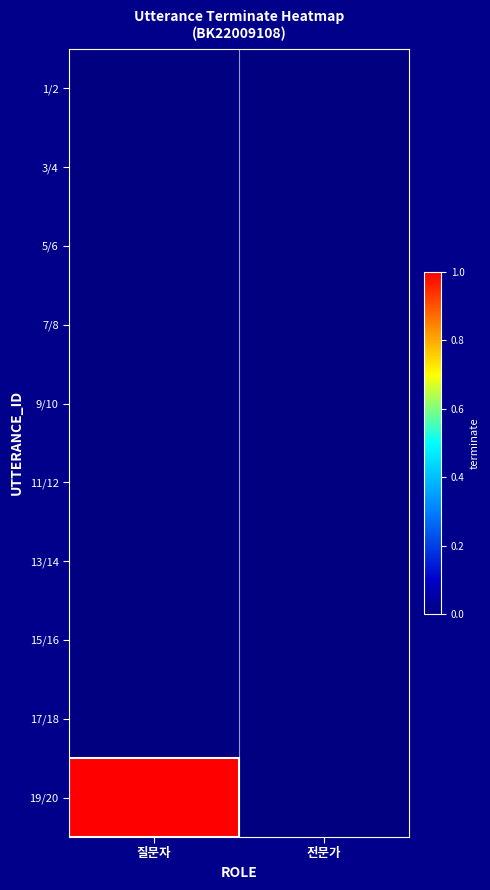

At 전문가, list the series in order from largest to smallest.

1/2, 3/4, 5/6, 7/8, 9/10, 11/12, 13/14, 15/16, 17/18, 19/20